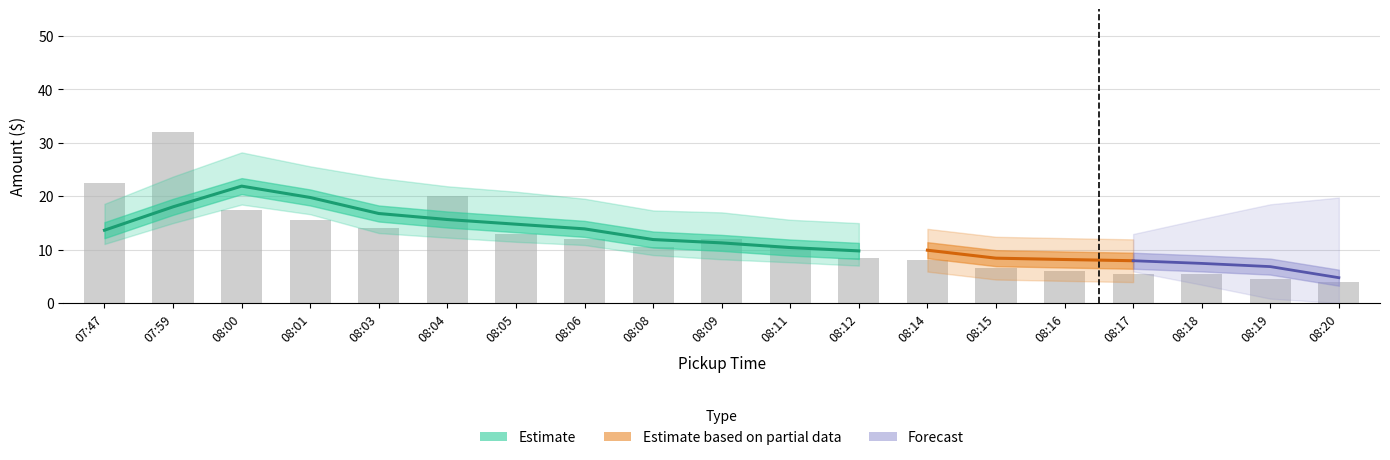

Are the bars grouped side by side (vs. stacked)?

Yes